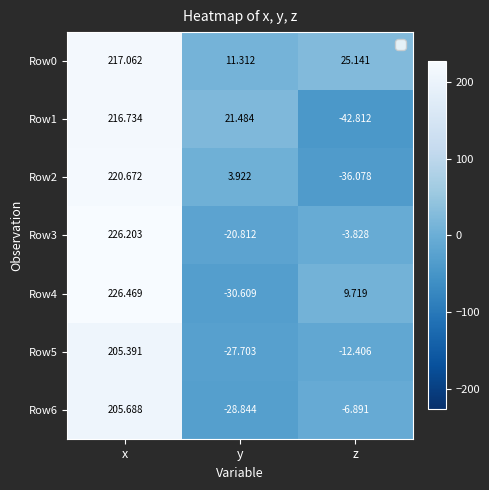

Which category has the lowest value in the Row3 series?

y